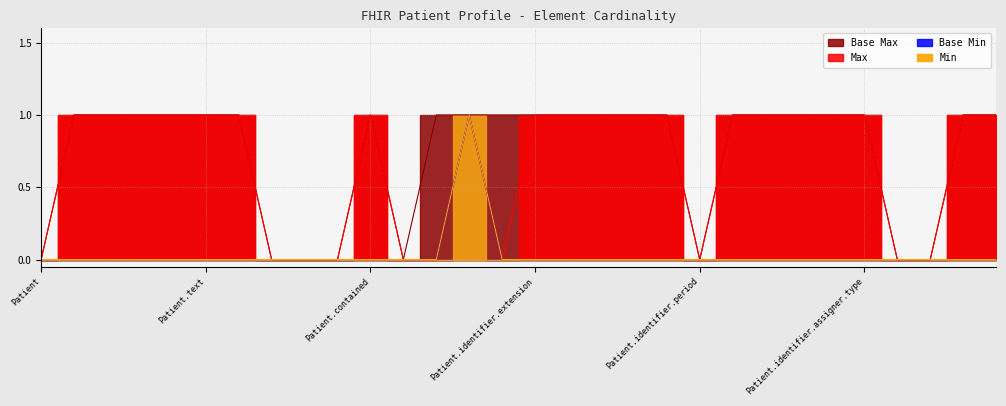

What are all the series names shown in the legend?

Min, Base Min, Max, Base Max